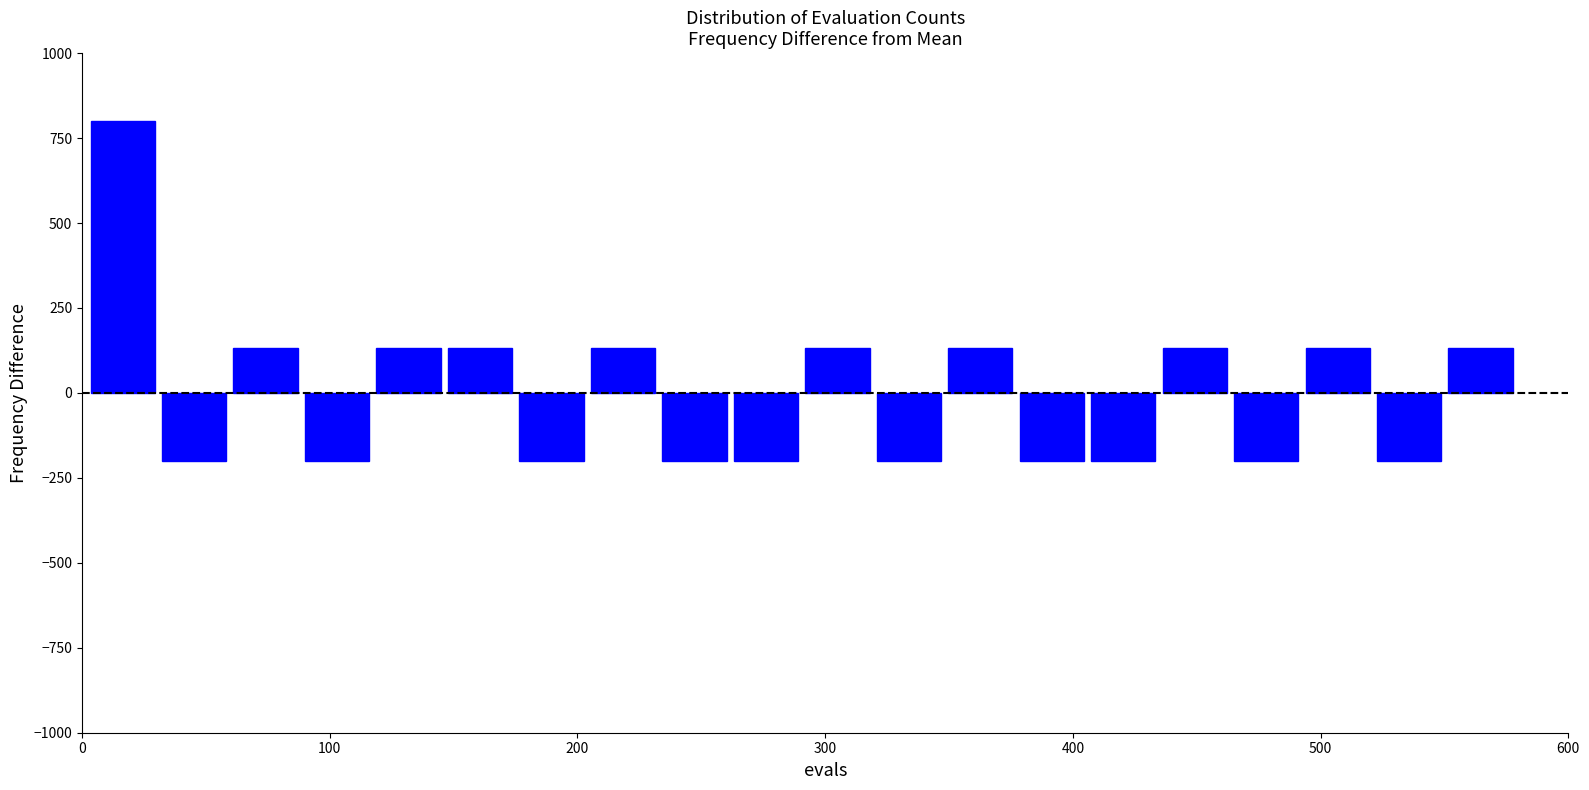

Read against the x-axis, roughly where is the centre of the tallest bar?

20